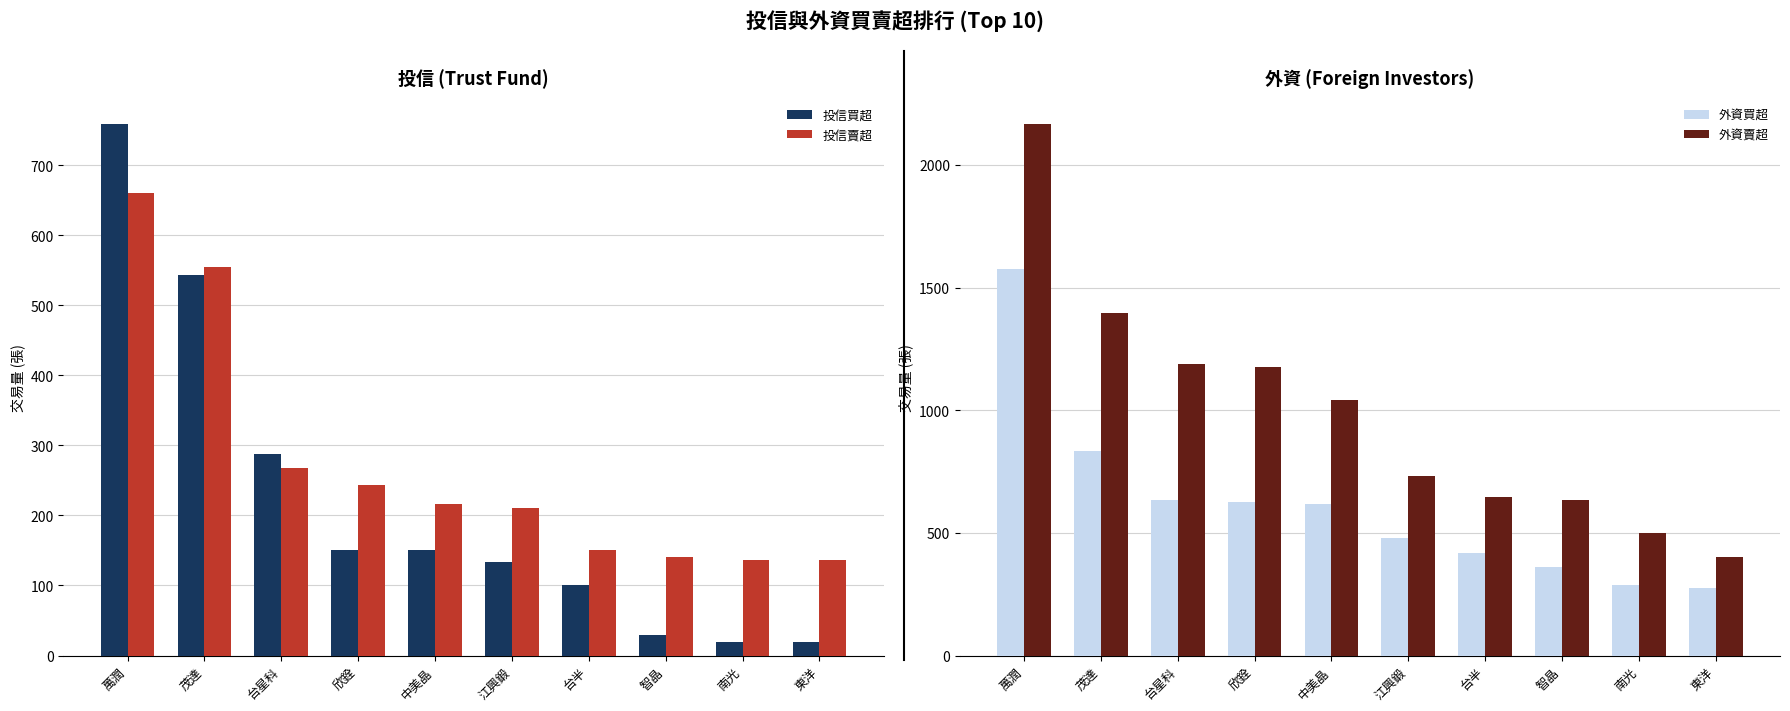

What is the lowest value of the 外資賣超 series?

403